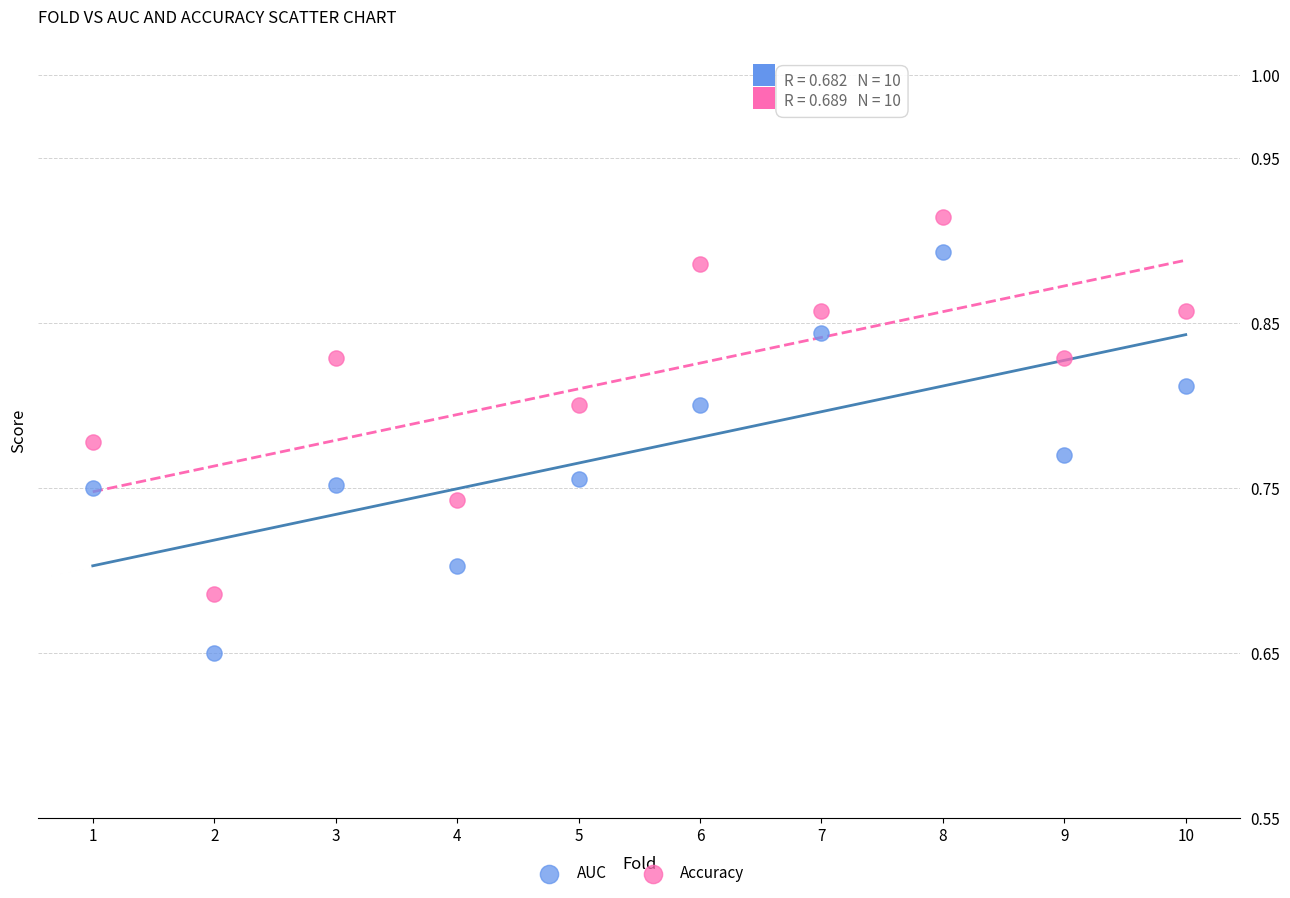

Across all data points, what is the range of X values (max minus min)?

9.0